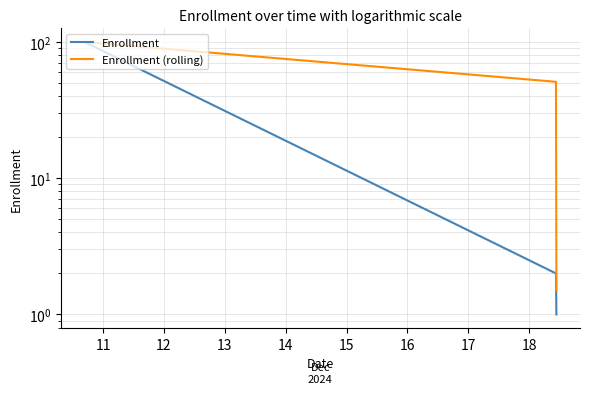

Does the chart display data point markers on the line(s)?

No